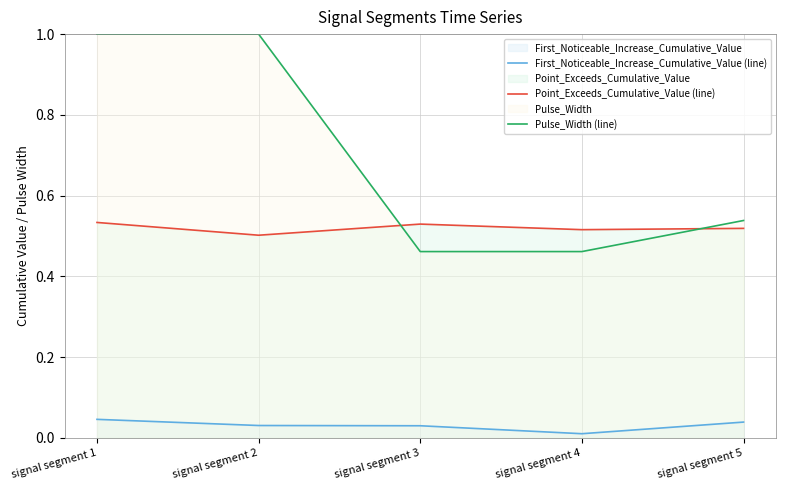

Reading left to right, list all the values displayed in this chart.

First_Noticeable_Increase_Cumulative_Value (line): 0.0	0.0	0.0	0.0	0.0
Point_Exceeds_Cumulative_Value (line): 0.5	0.5	0.5	0.5	0.5
Pulse_Width (line): 1.0	1.0	0.5	0.5	0.5